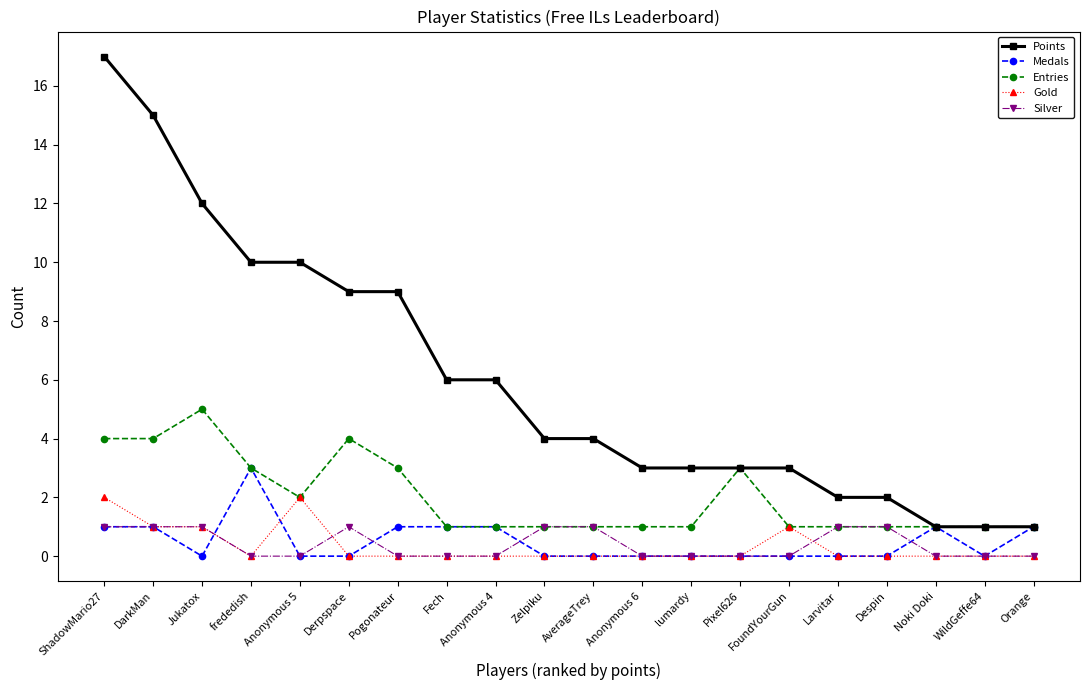

How many lines are shown in the chart?

5